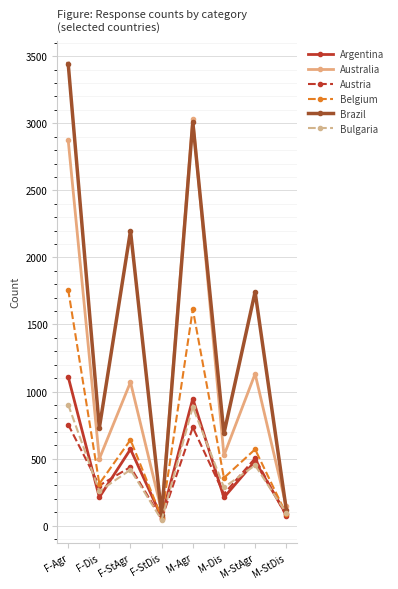

Does the chart display data point markers on the line(s)?

Yes